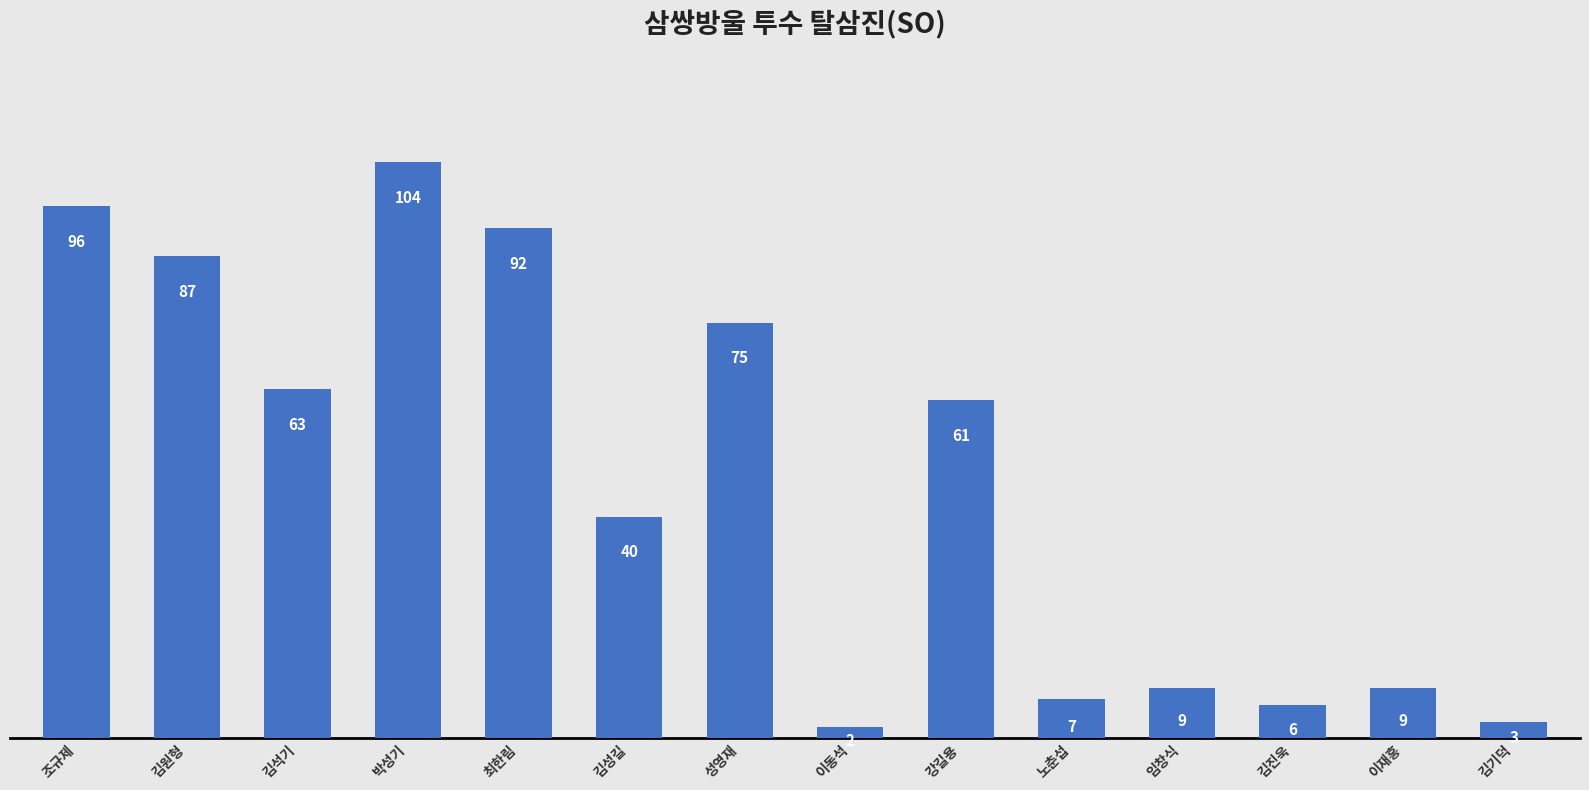

Reading left to right, list all the values displayed in this chart.

96	87	63	104	92	40	75	2	61	7	9	6	9	3